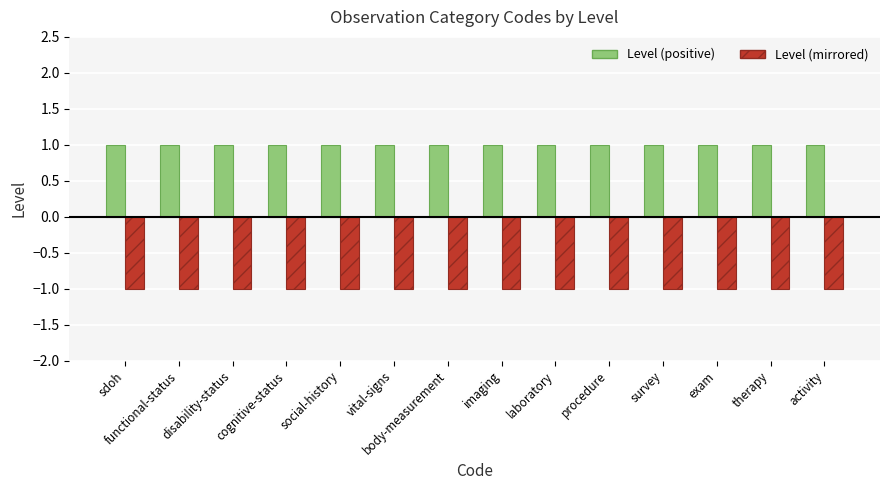

Reading left to right, transcribe all the data shown in this chart.

Level (positive): sdoh=1	functional-status=1	disability-status=1	cognitive-status=1	social-history=1	vital-signs=1	body-measurement=1	imaging=1	laboratory=1	procedure=1	survey=1	exam=1	therapy=1	activity=1
Level (mirrored): sdoh=-1	functional-status=-1	disability-status=-1	cognitive-status=-1	social-history=-1	vital-signs=-1	body-measurement=-1	imaging=-1	laboratory=-1	procedure=-1	survey=-1	exam=-1	therapy=-1	activity=-1